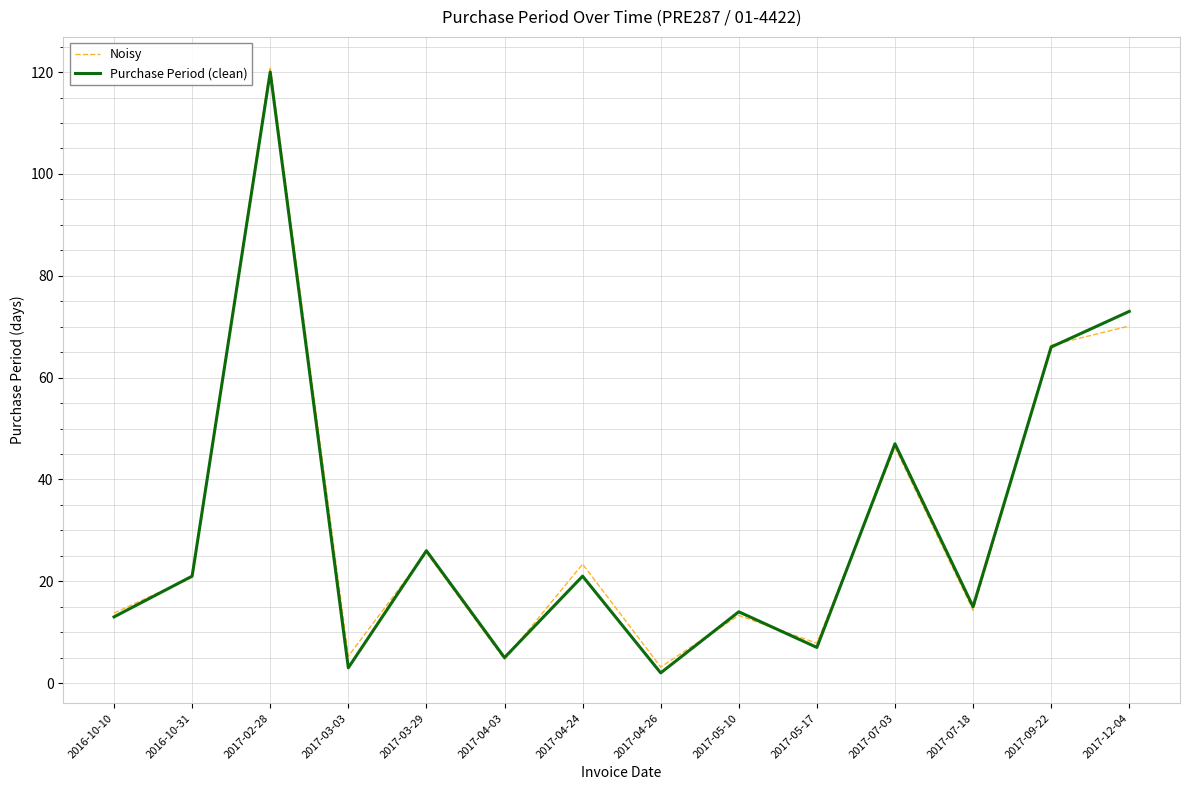

Rank the series at 2017-12-04 from highest to lowest value.

Purchase Period (clean), Noisy